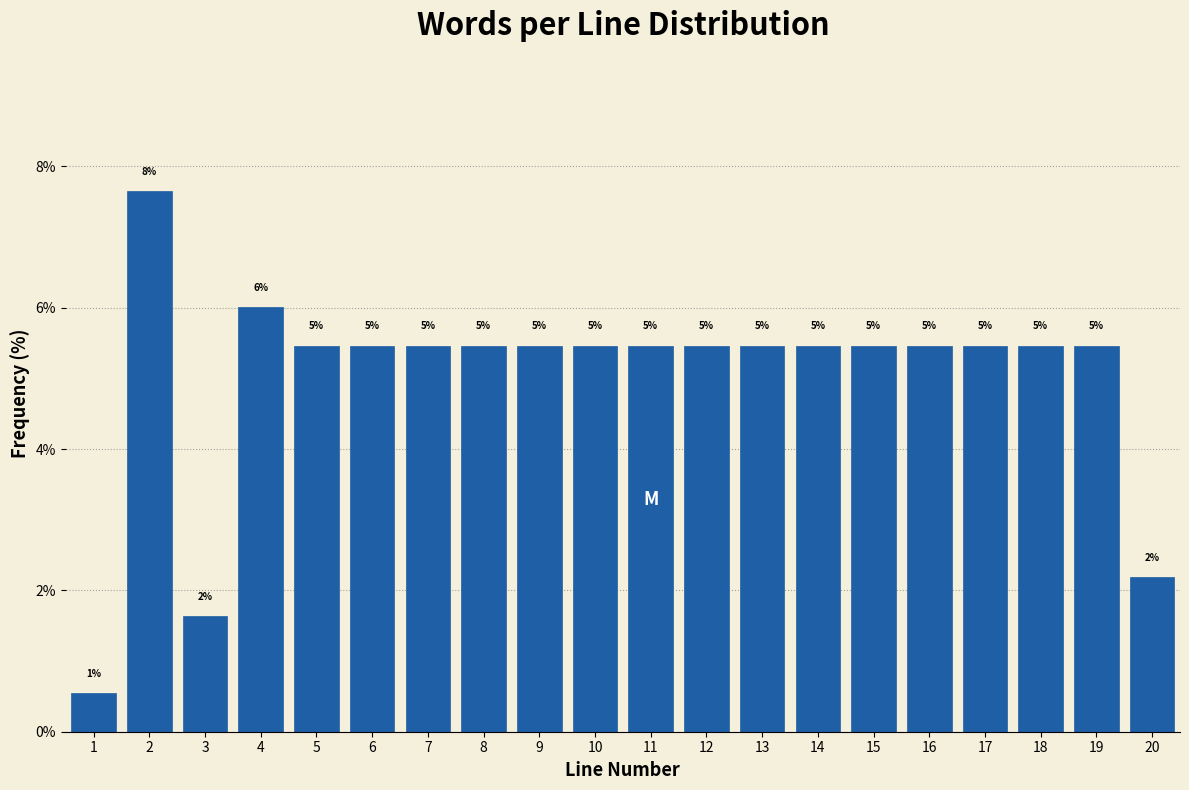

Does the chart contain any negative values?

No